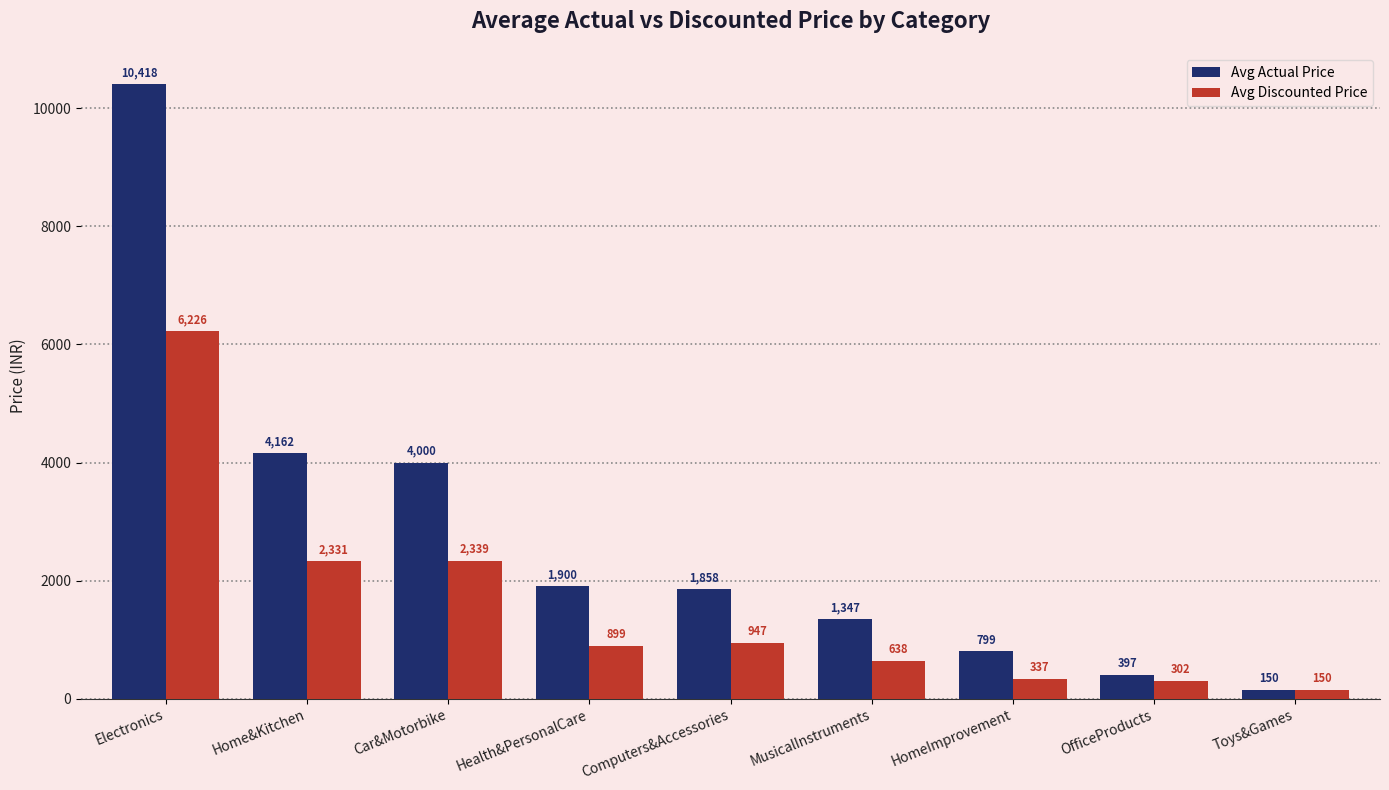

How many bars are there in each group?

2